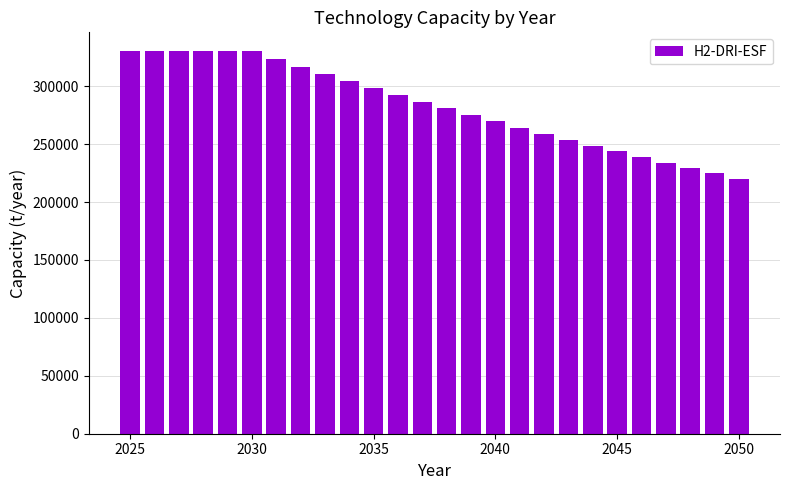

What is the value of the 23rd bar from the left?

234076.2